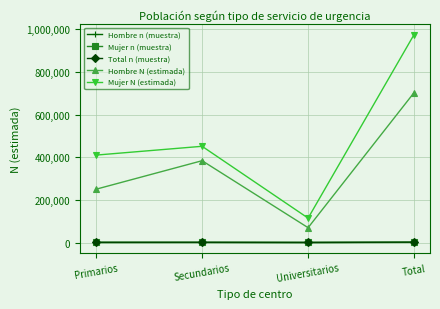

Count the number of categories in the chart.

4